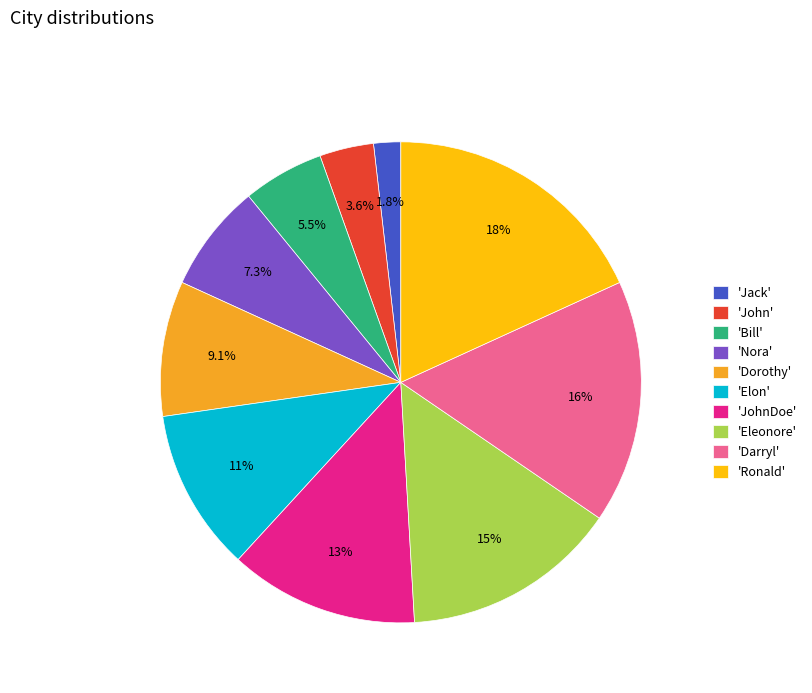

How many segments does this pie chart have?

10